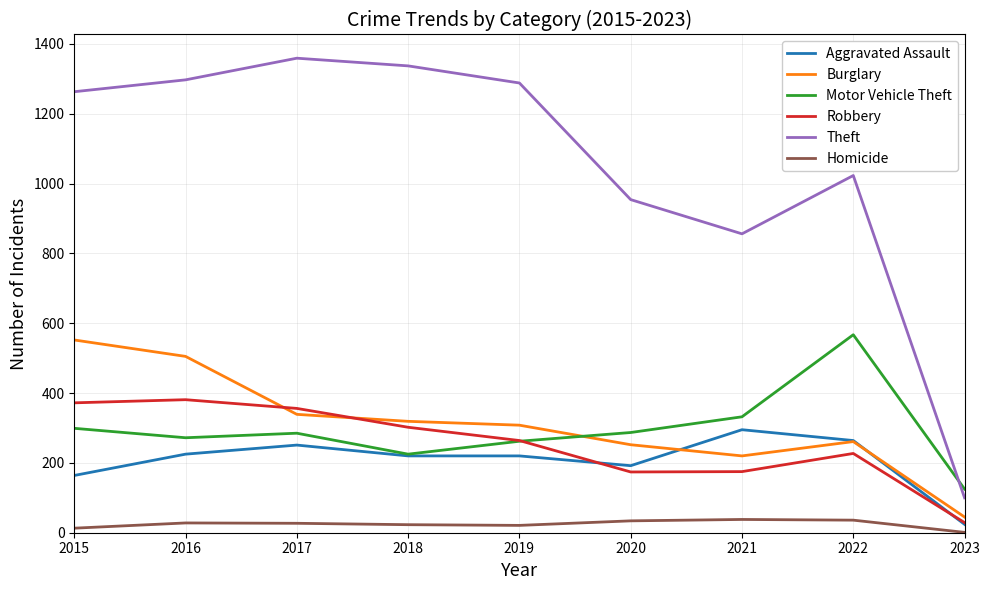

What is the difference between the maximum and minimum values in the Motor Vehicle Theft series?

442